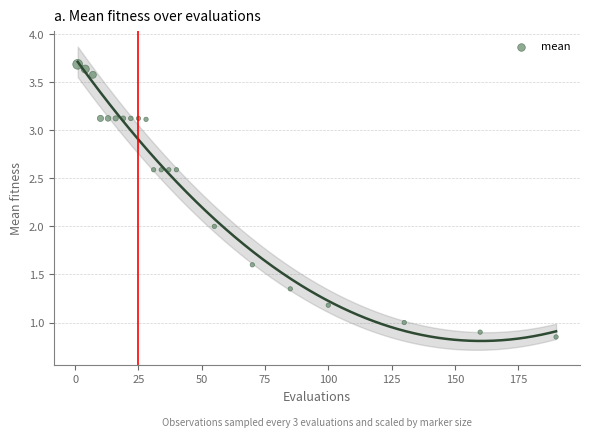

What is the range of X values (max minus min)?

189.0